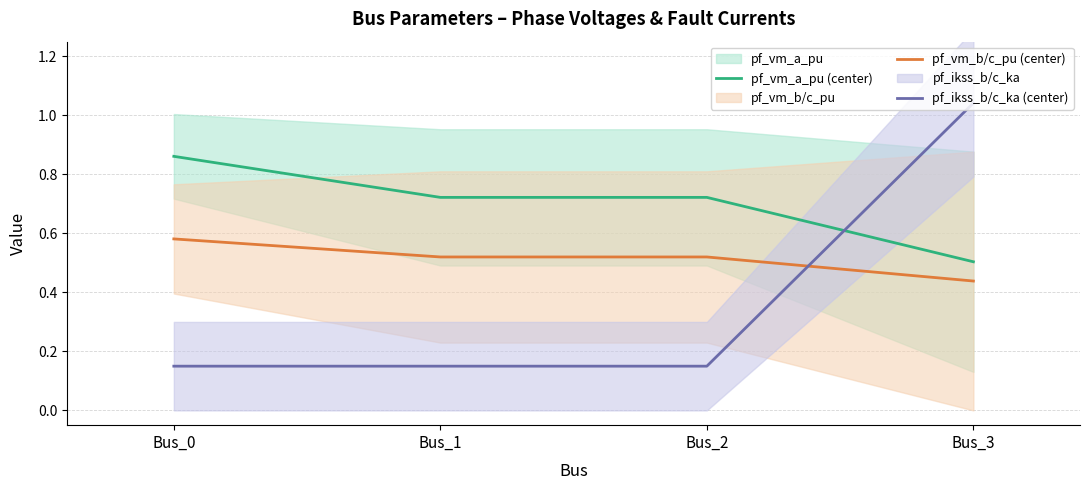

What is the sum of the pf_vm_a_pu (center) values at Bus_2 and Bus_1?

1.4